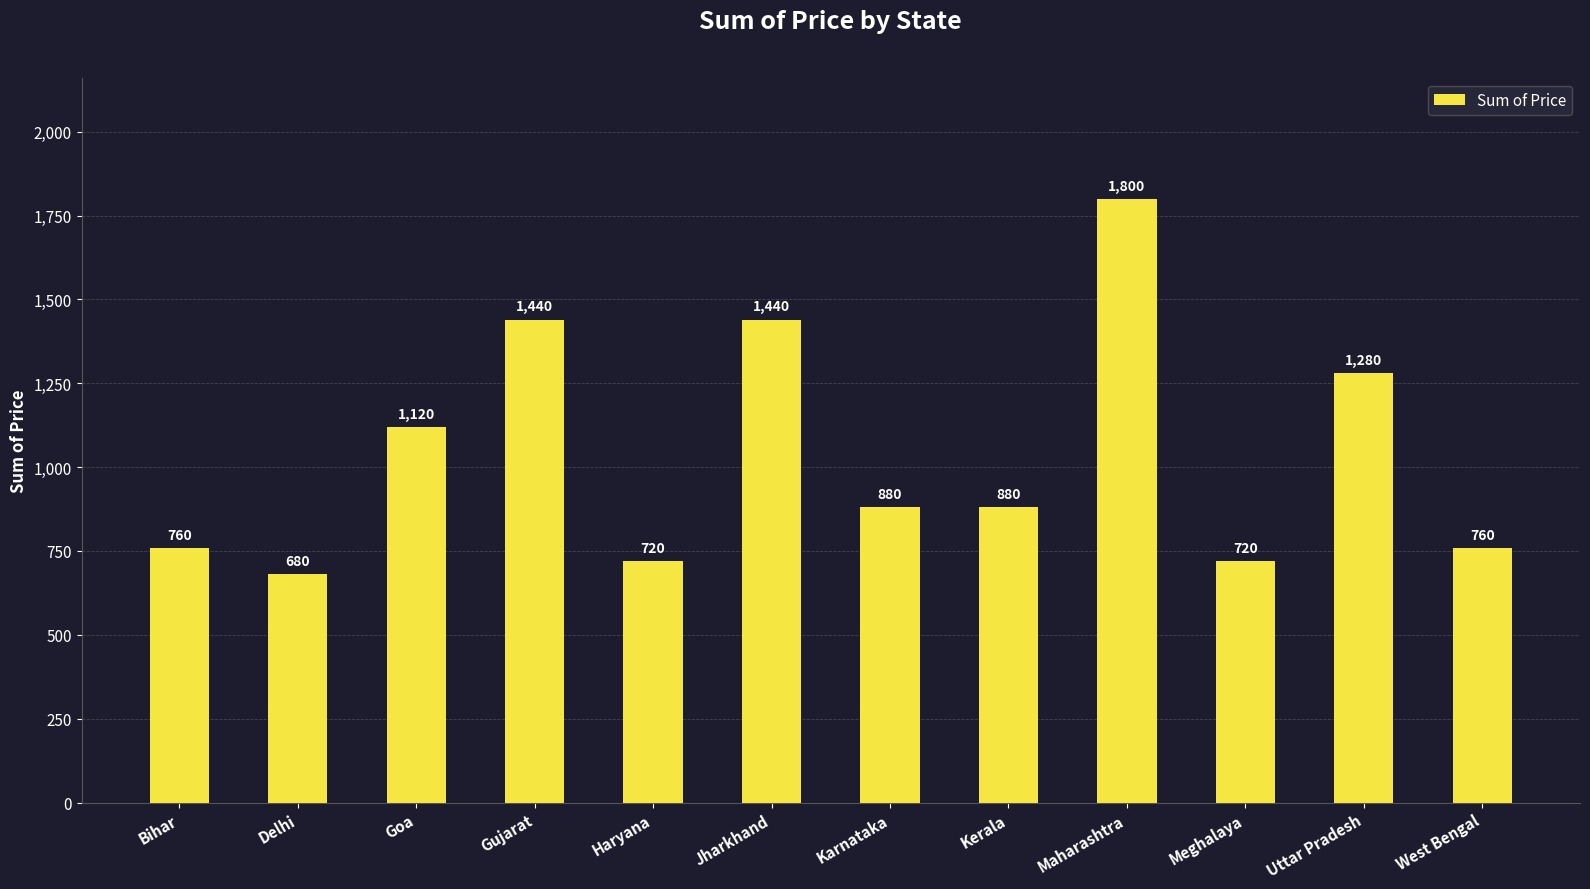

Which category has the lowest value across all series?

Delhi